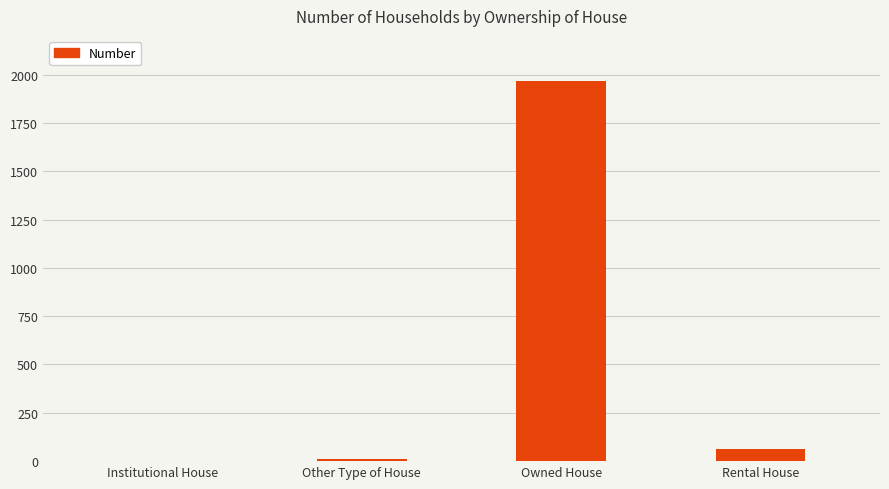

At which label is the value closest to 985?

Rental House